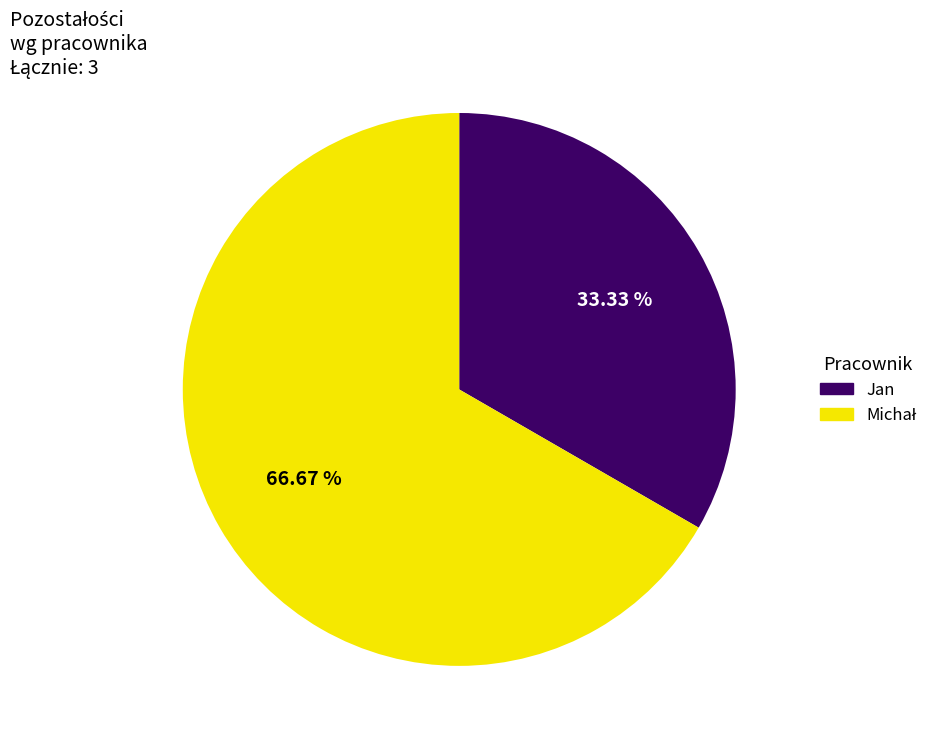

Is Jan the majority of the pie?

No